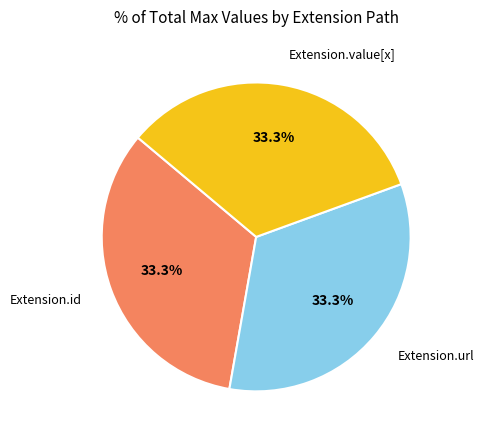

Is there a majority slice in this chart?

No